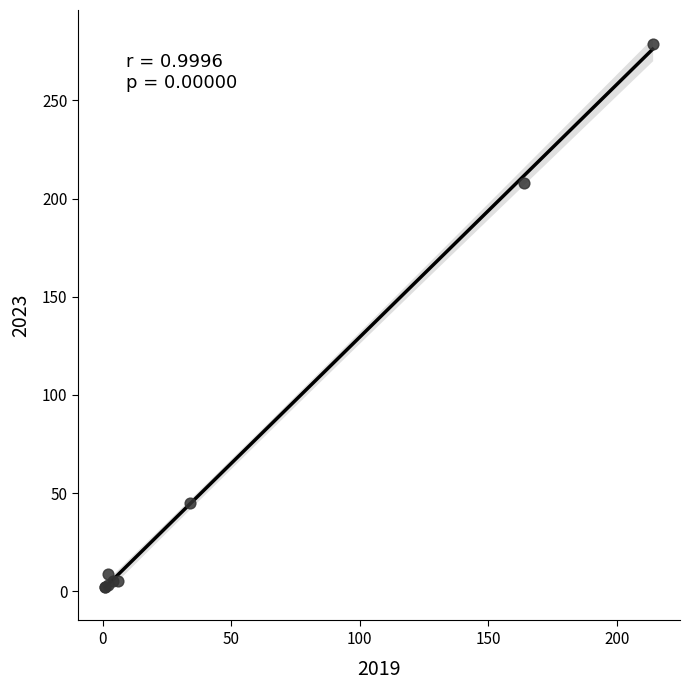

What Y value in the scatter plot is closest to 140?

208